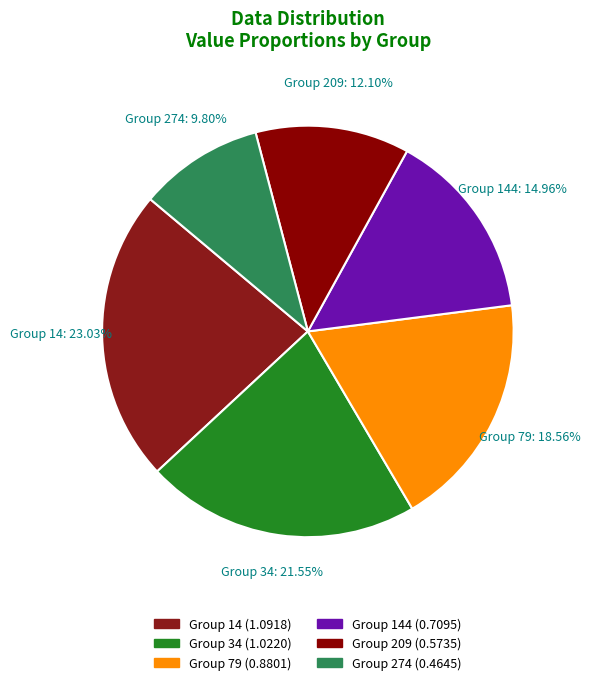

Is there a majority slice in this chart?

No